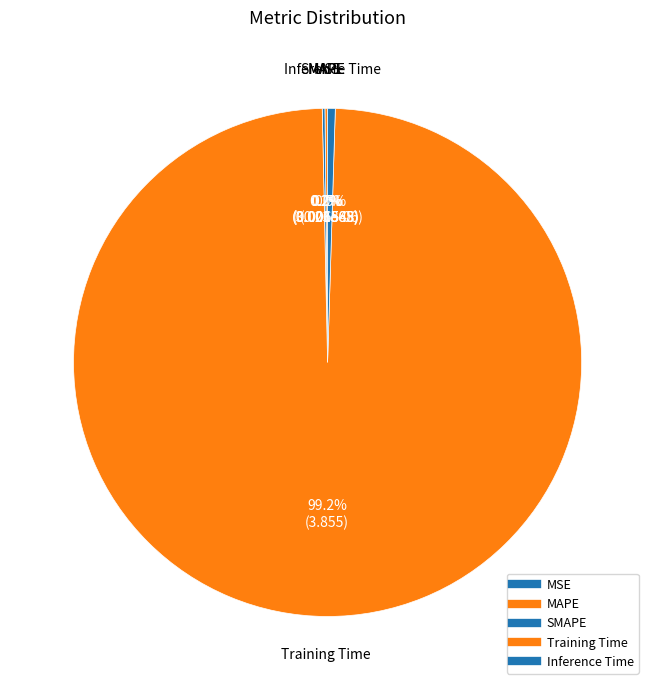

To the nearest percent, what is the average slice percentage?

20%